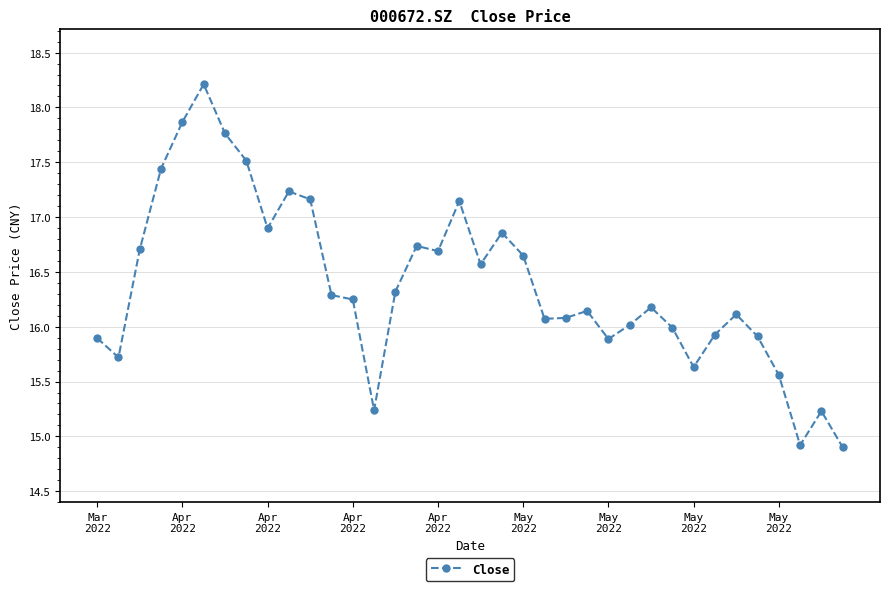

True or false: the data has more than 2 interior local peaks.

True